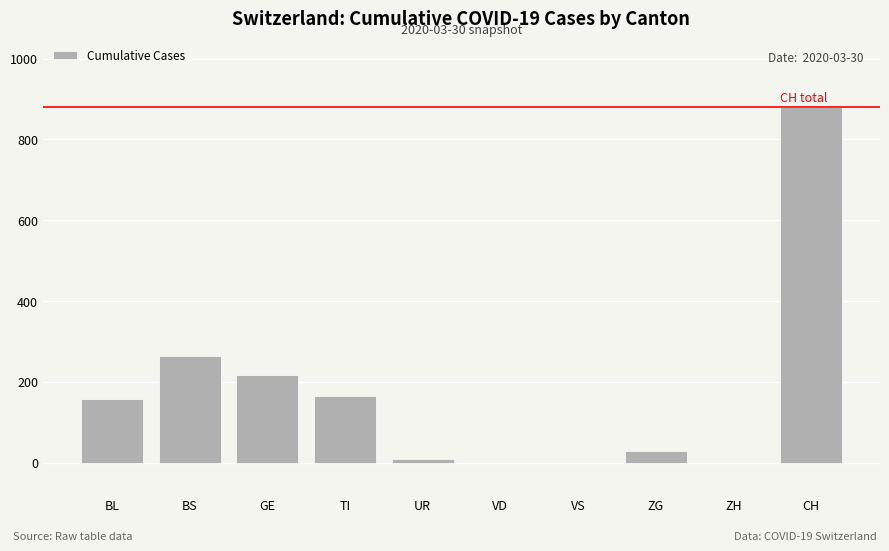

How many series are shown in this chart?

1